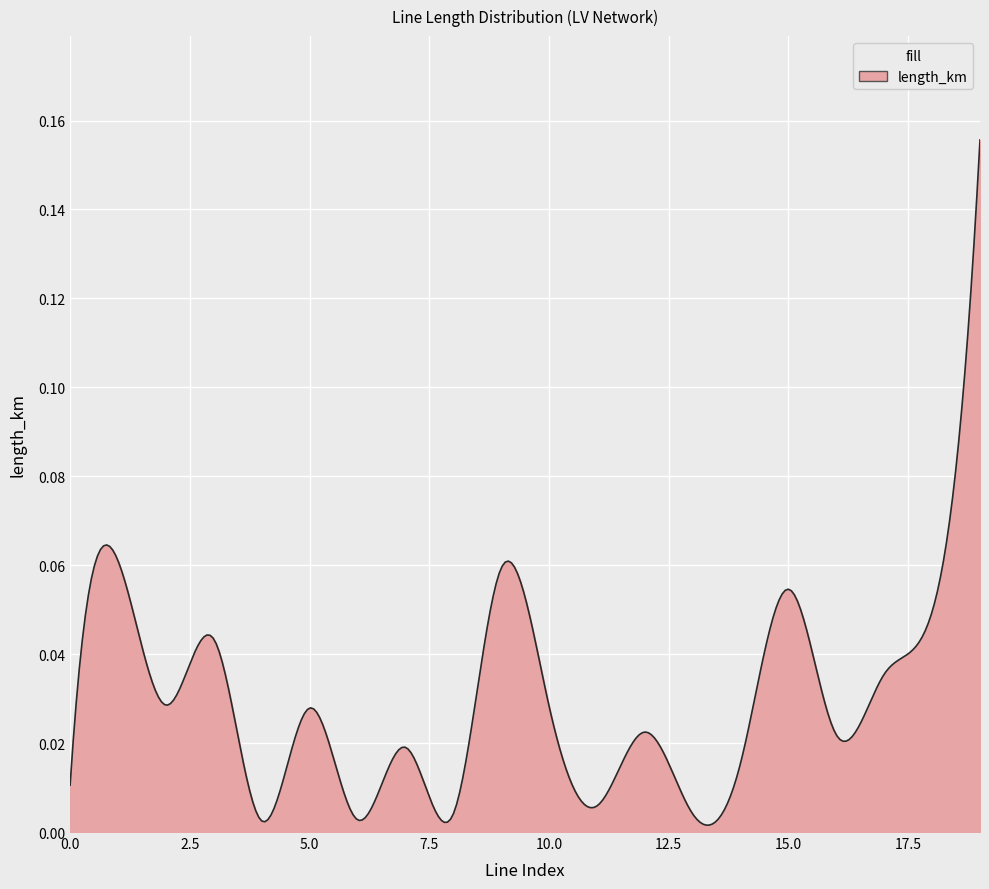

List the labels in order of value, smallest first.

4, 6, 8, 13, 11, 0, 14, 7, 16, 12, 5, 10, 2, 17, 3, 18, 15, 9, 1, 19